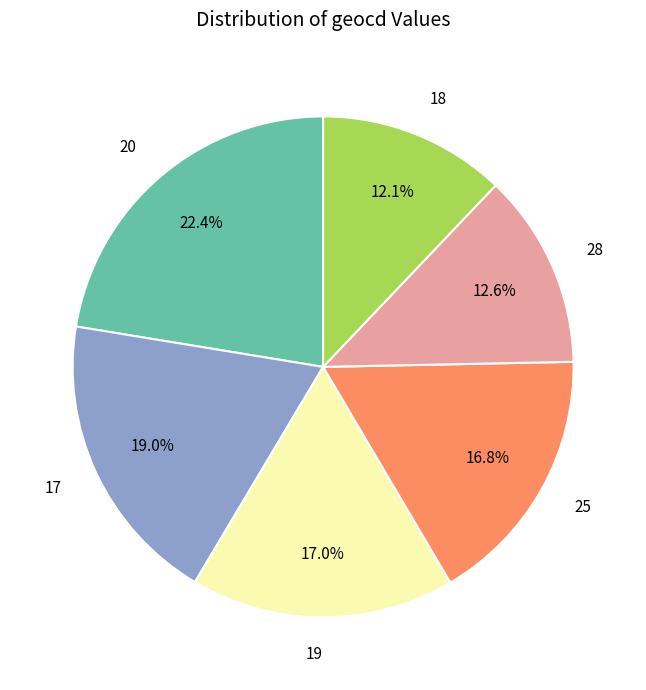

Count the number of slices in the pie.

6